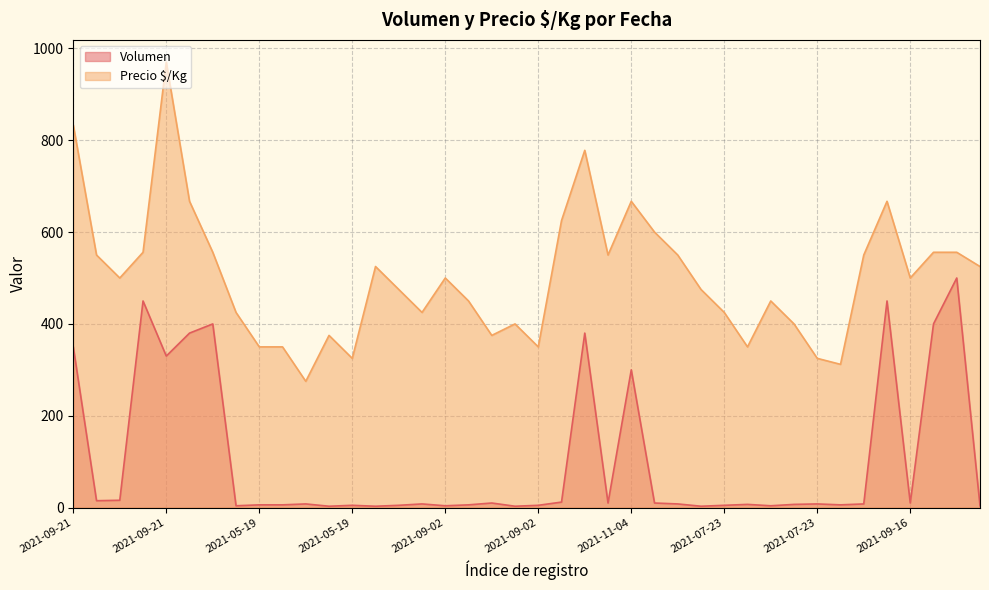

The Volumen series shows 6 at 2021-05-19. True or false?

True